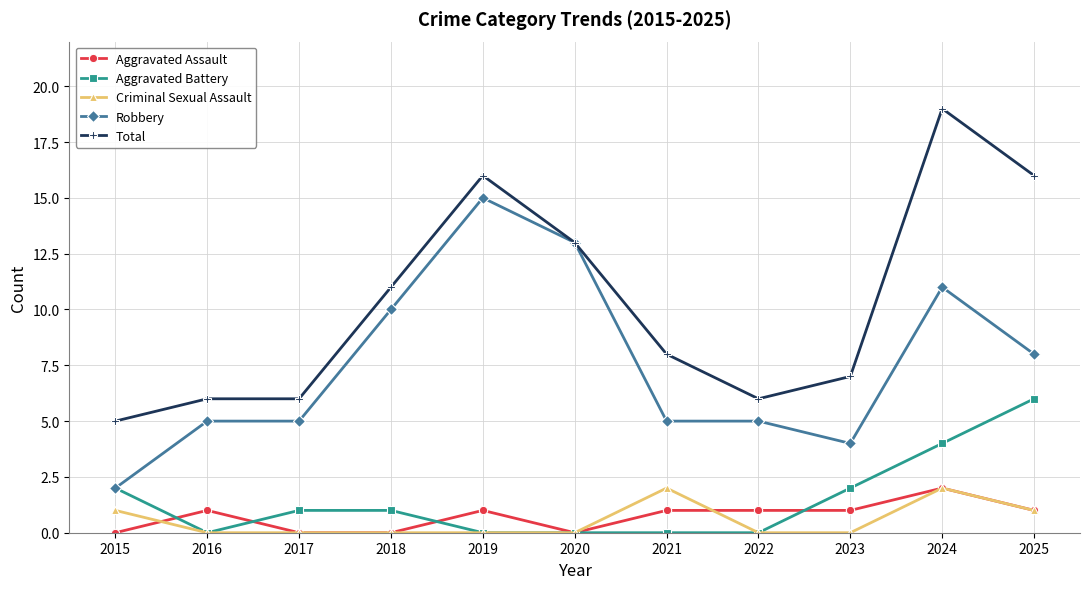

At which category does Aggravated Assault reach its first local peak?

2016